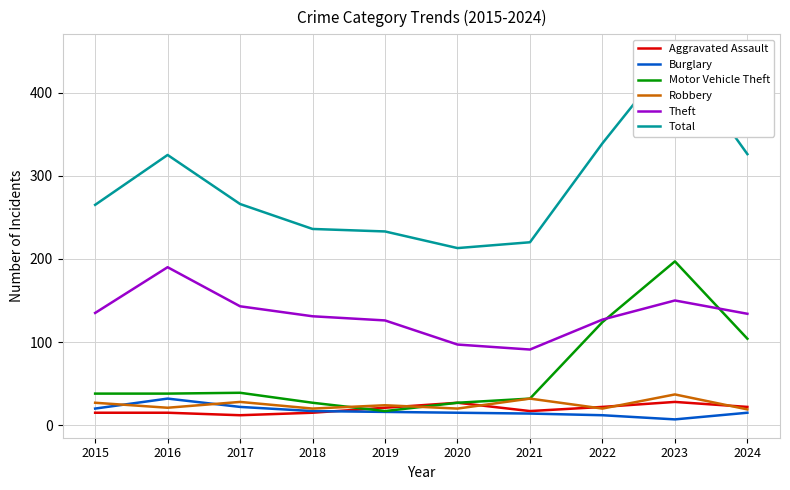

Where does the Total series first go above 266?

2016